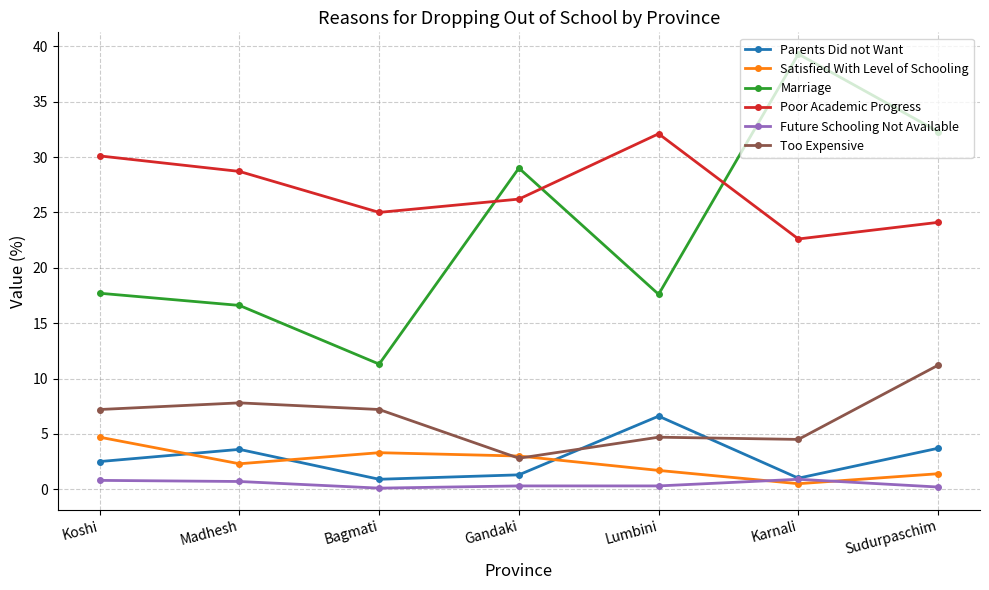

How many data points in Too Expensive are above 7?

4